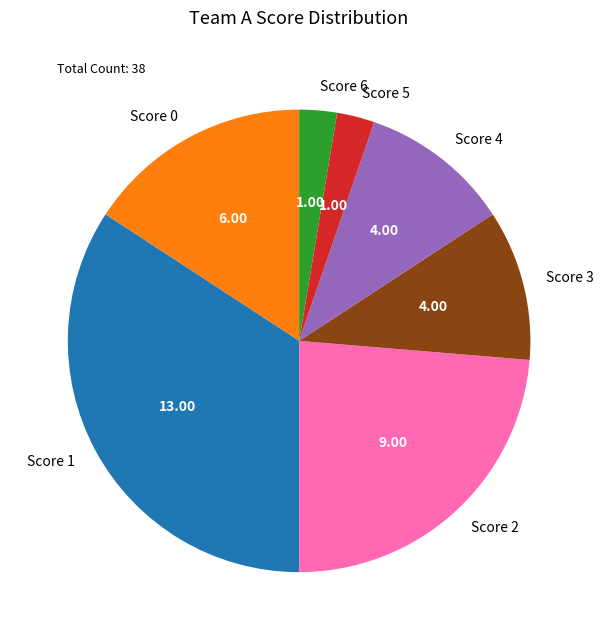

Is there a majority slice in this chart?

No